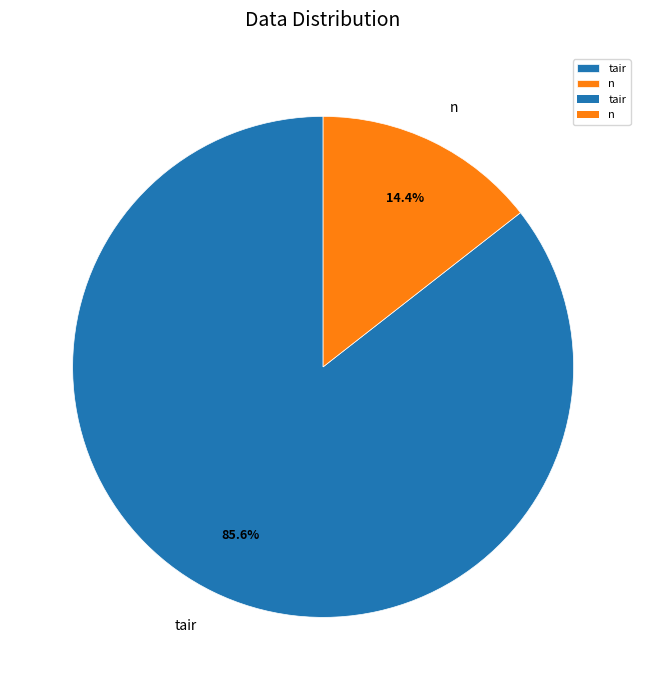

How many segments does this pie chart have?

2